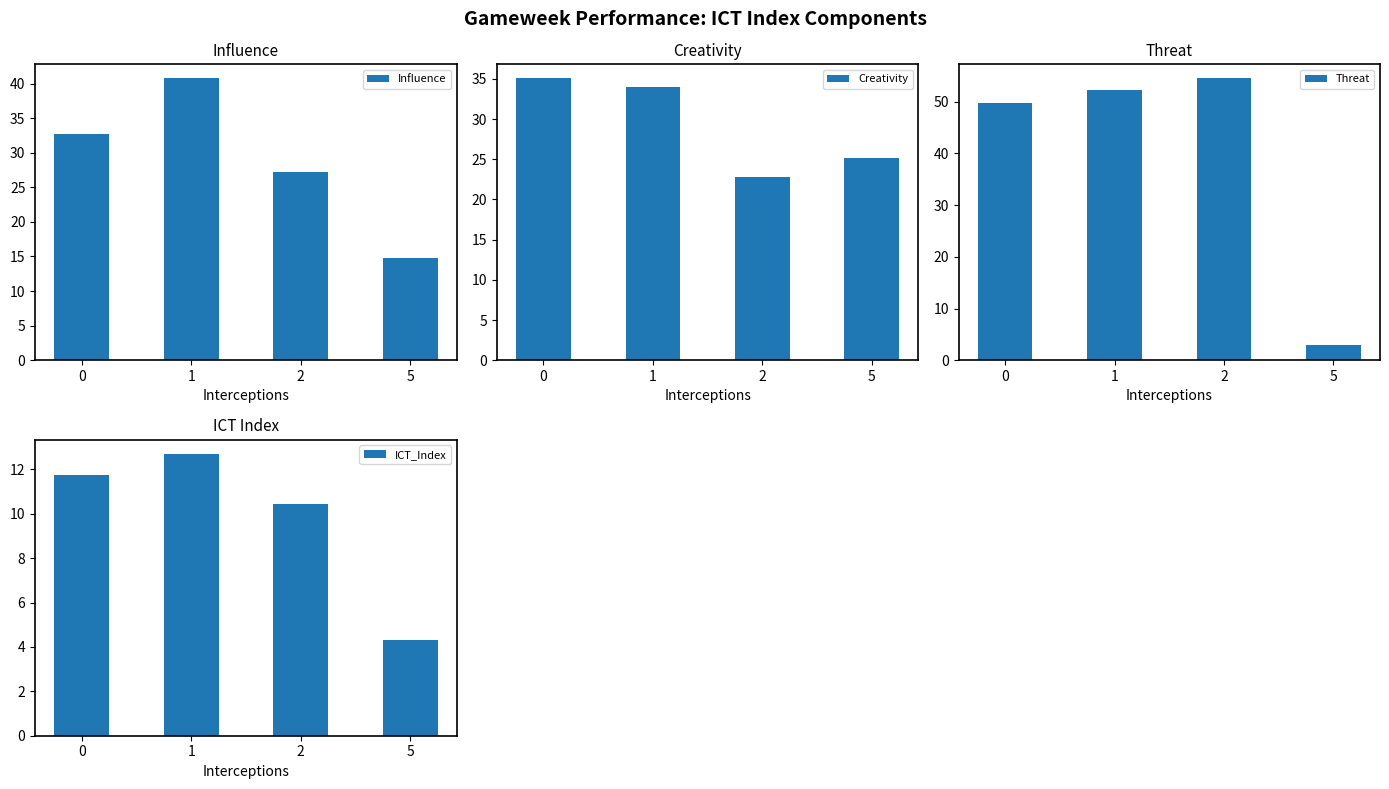

Reading left to right, transcribe all the data shown in this chart.

Influence: 0=32.7	1=40.7	2=27.2	5=14.8
Creativity: 0=35.1	1=34.0	2=22.8	5=25.1
Threat: 0=49.7	1=52.2	2=54.5	5=3.0
ICT_Index: 0=11.7	1=12.7	2=10.4	5=4.3